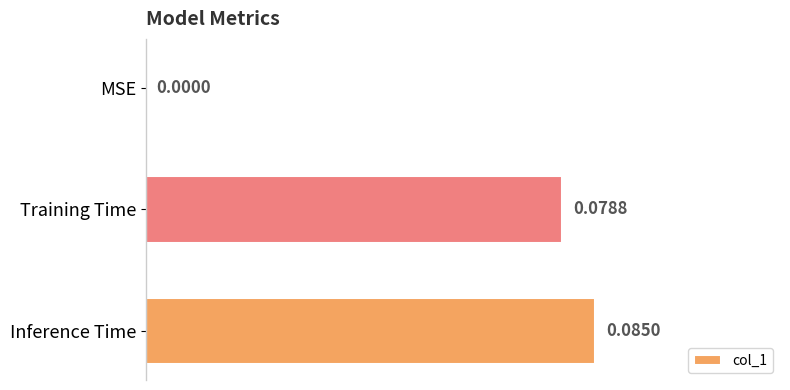

What is the sum of all values?

0.2